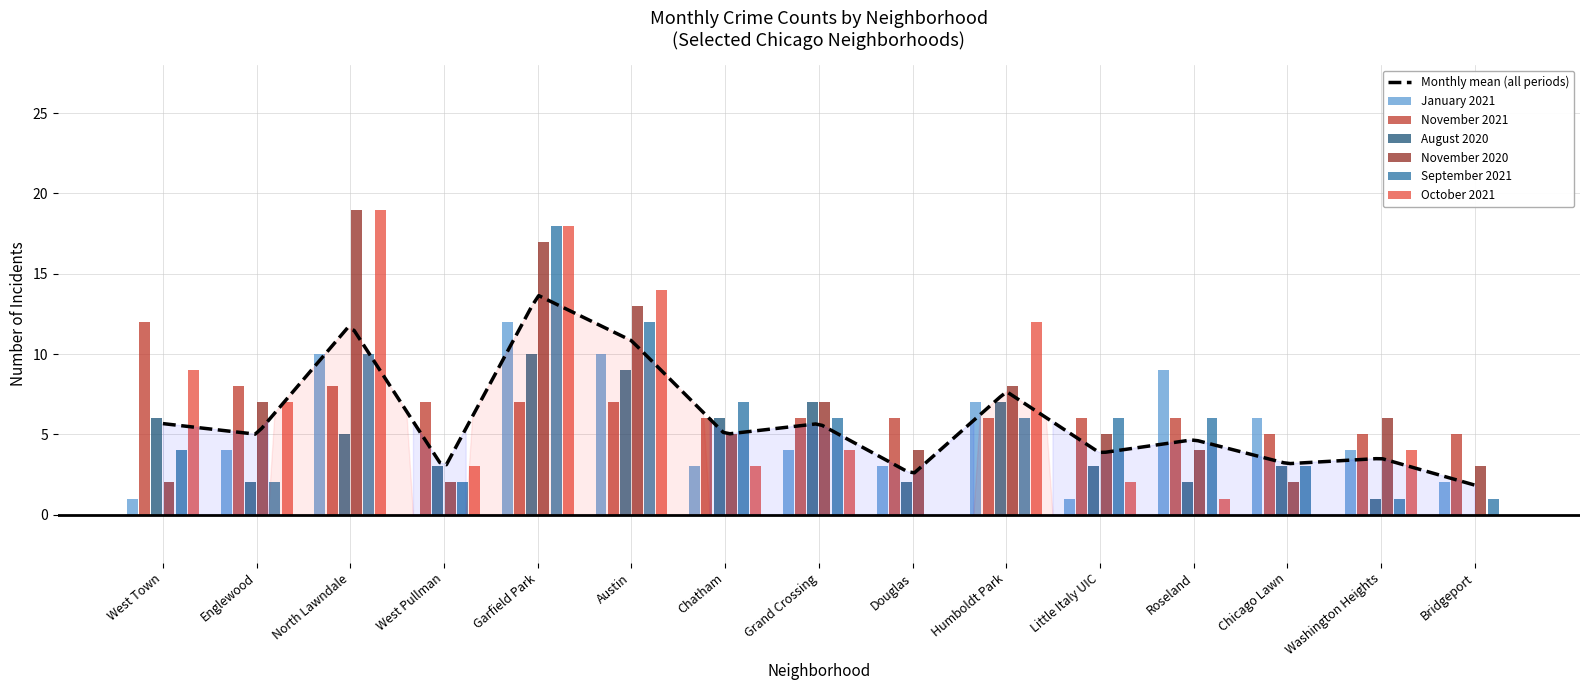

Reading left to right, extract all data points from this chart.

January 2021: 1	4	10	0	12	10	3	4	3	7	1	9	6	4	2
November 2021: 12	8	8	7	7	7	6	6	6	6	6	6	5	5	5
August 2020: 6	2	5	3	10	9	6	7	2	7	3	2	3	1	0
November 2020: 2	7	19	2	17	13	5	7	4	8	5	4	2	6	3
September 2021: 4	2	10	2	18	12	7	6	0	6	6	6	3	1	1
October 2021: 9	7	19	3	18	14	3	4	0	12	2	1	0	4	0